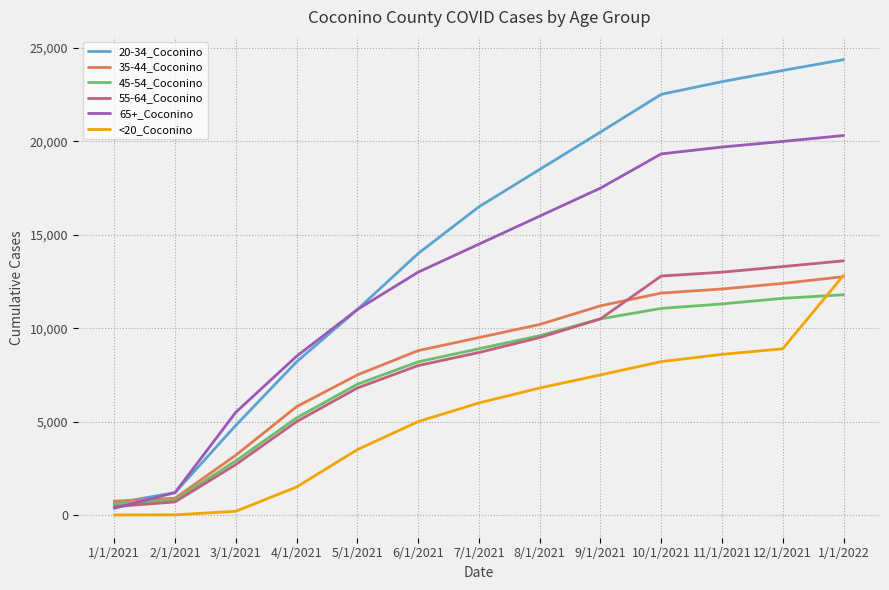

Which series has the largest total across all categories?

20-34_Coconino